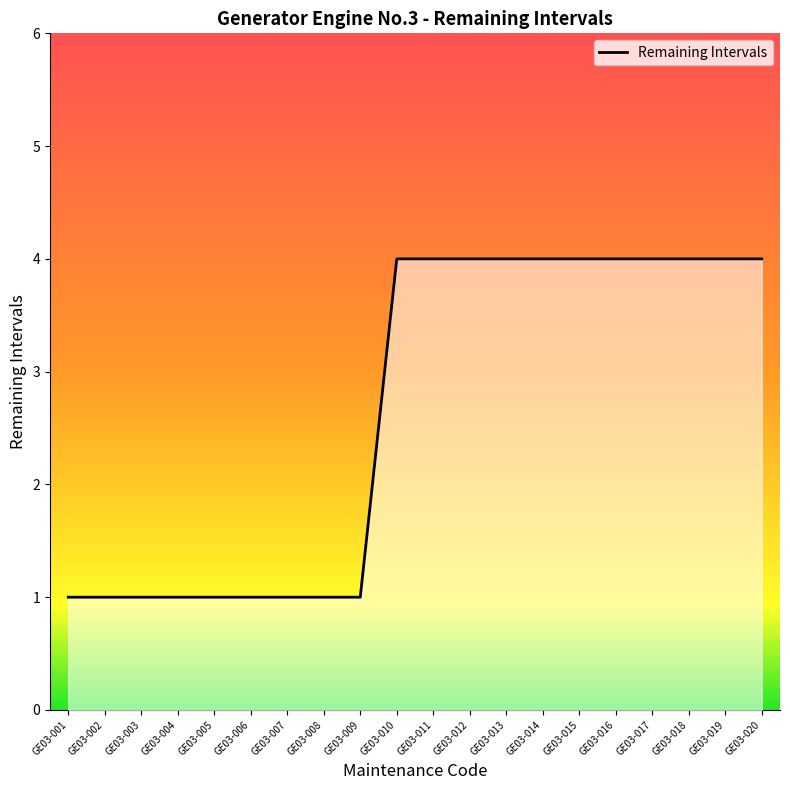

The value at GE03-008 is 1. True or false?

True